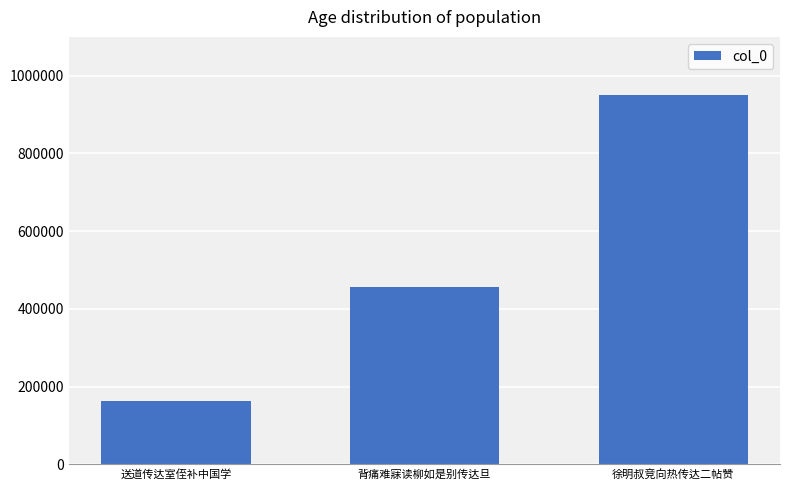

What is the approximate value at 送道传达室侄补中国学?

163680